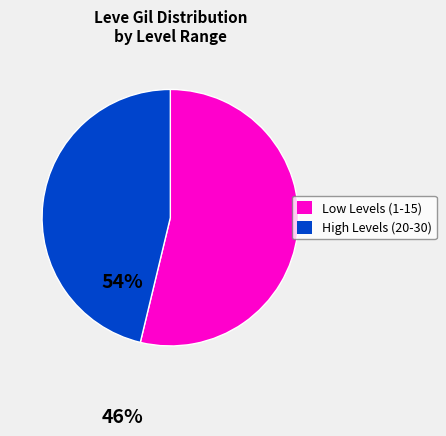

Is there a majority slice in this chart?

Yes